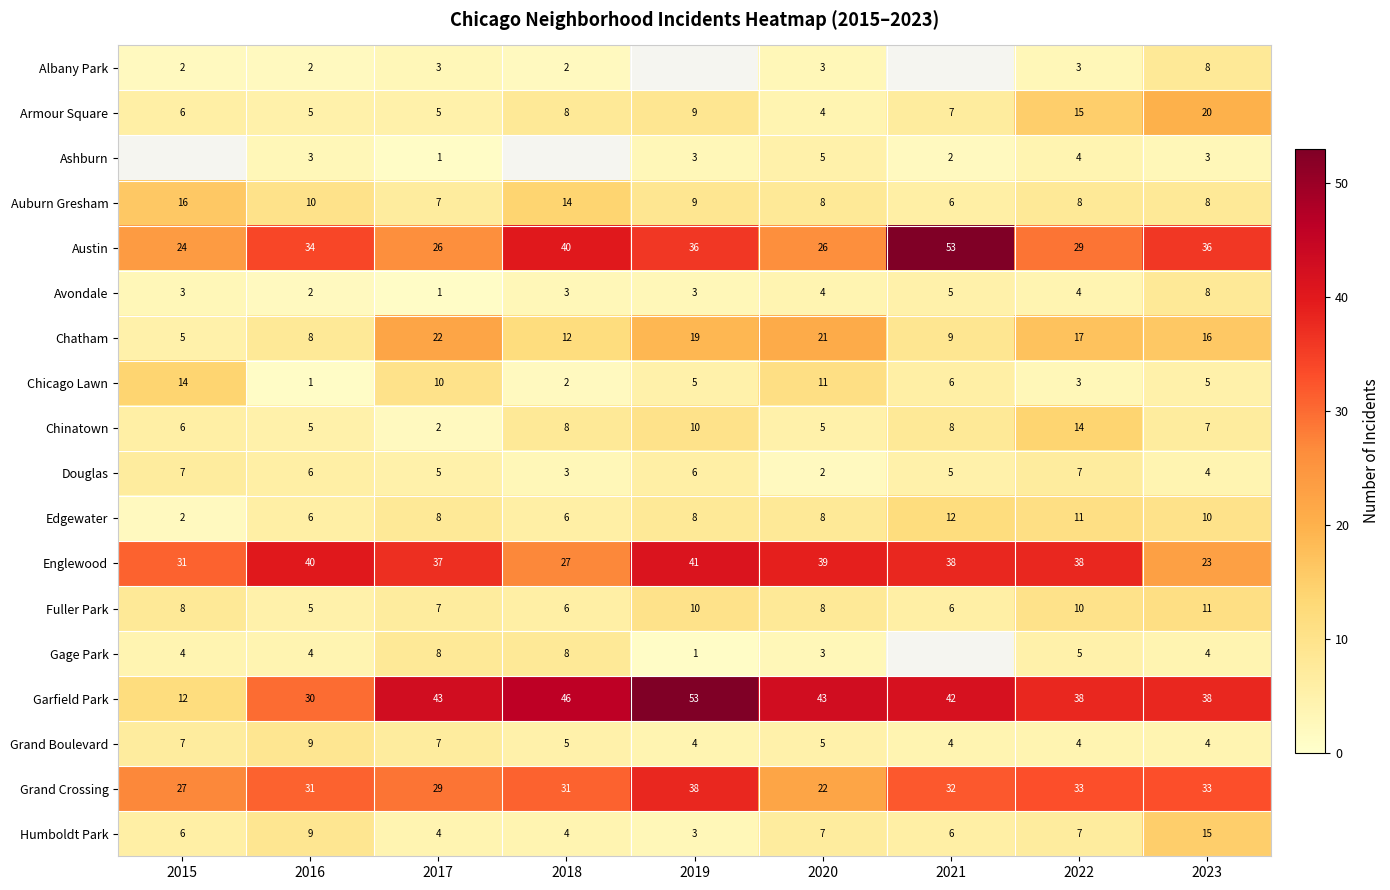

The value of Englewood at 2021 is 61. True or false?

False